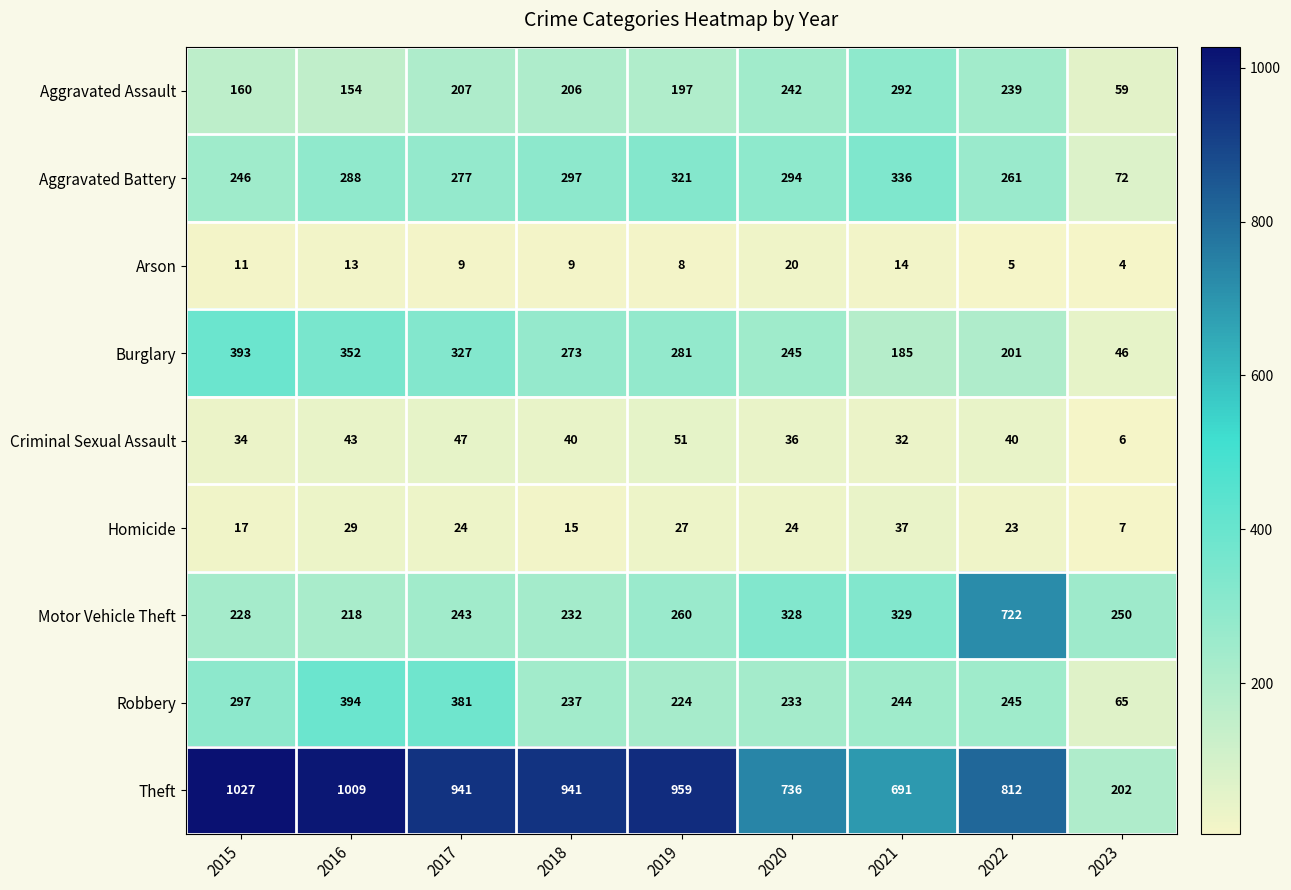

Where does the Aggravated Assault series first go above 206?

2017